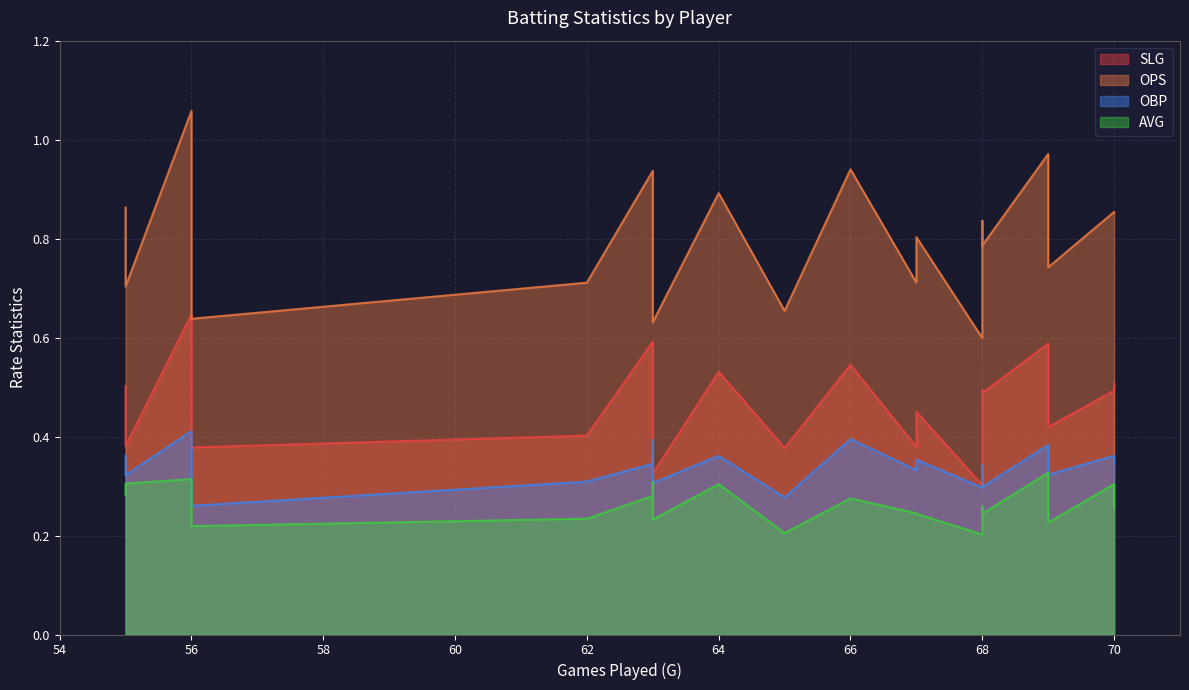

Which series has the widest spread of values?

OPS